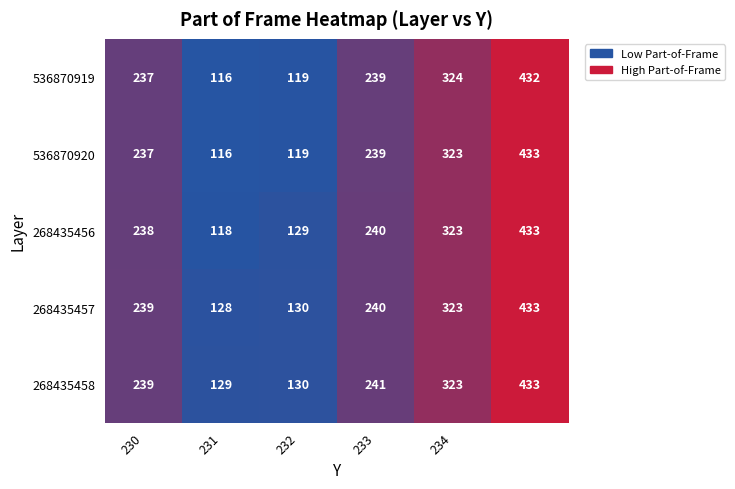

What is the greatest value displayed?

433